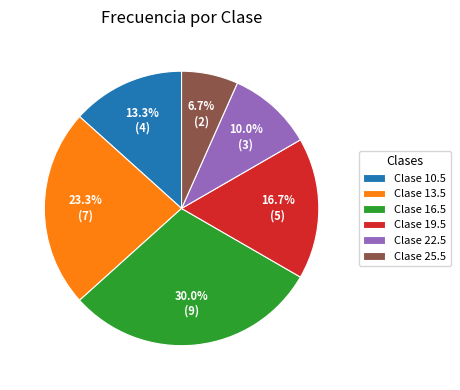

What is the largest slice in the pie chart?

Clase 16.5